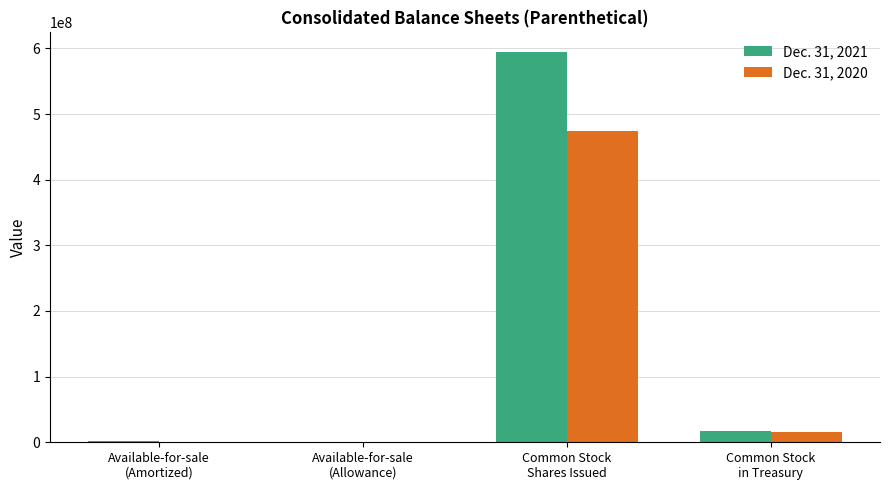

How many series are shown in this chart?

2